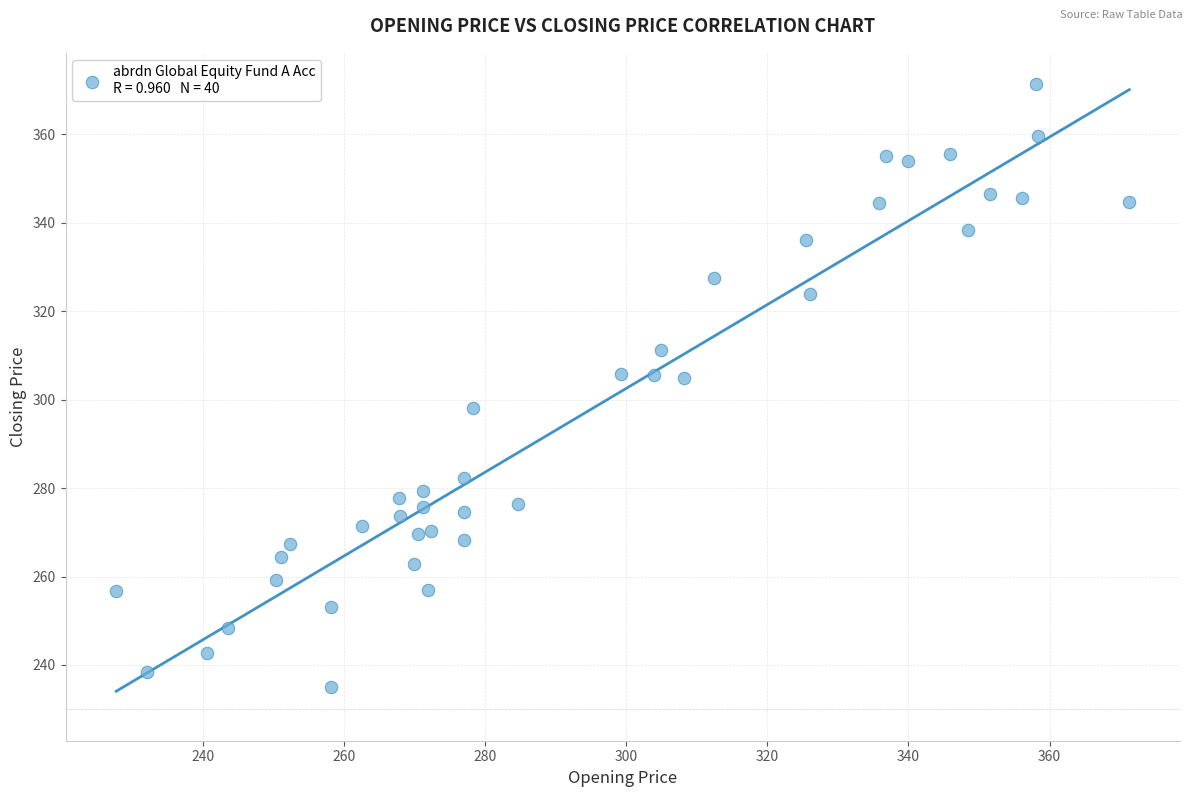

What is the range of X values (max minus min)?

143.6